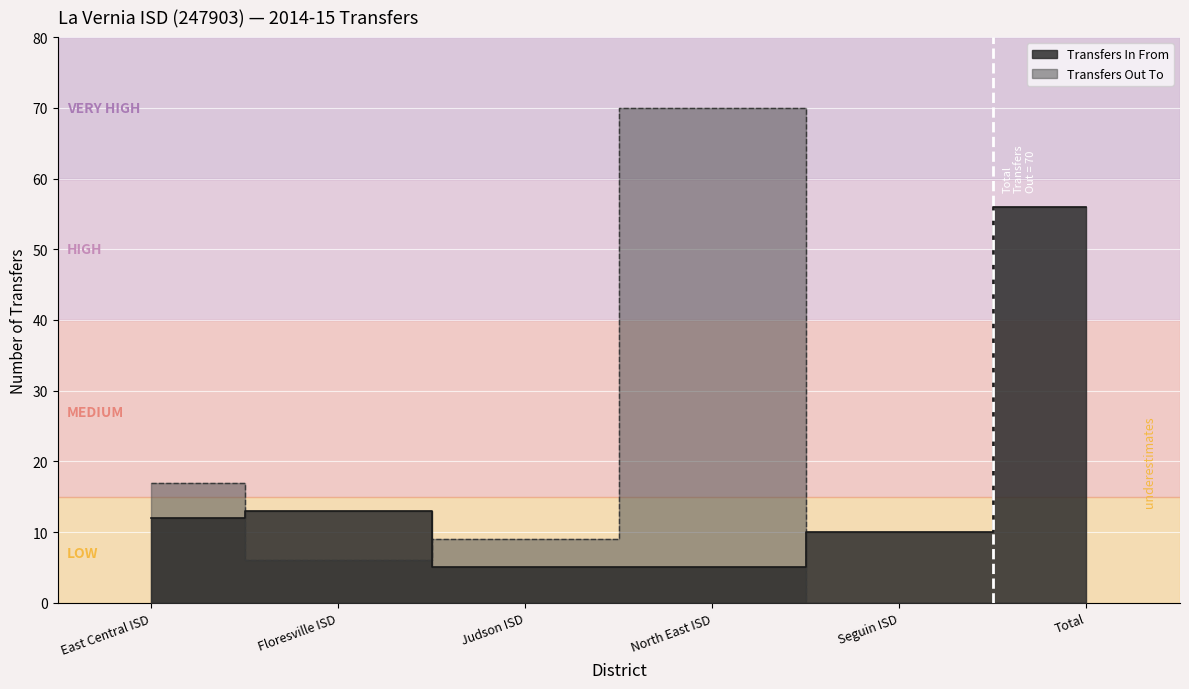

How many interior local peaks does the Transfers Out To series have?

1